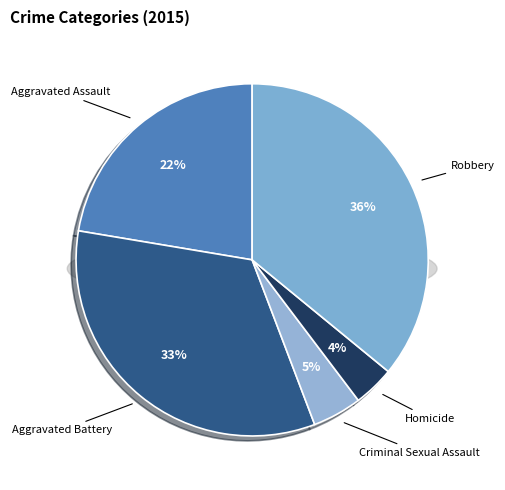

Which slice is the largest?

Robbery